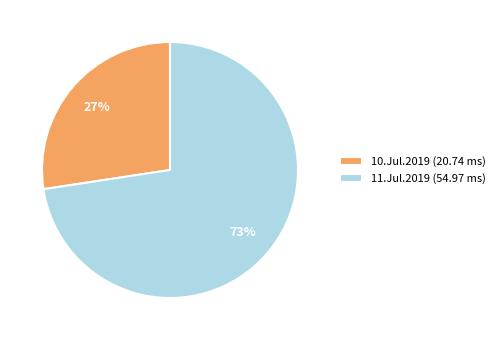

What percentage is the 10.Jul.2019 (20.74 ms) slice, to the nearest percent?

27%